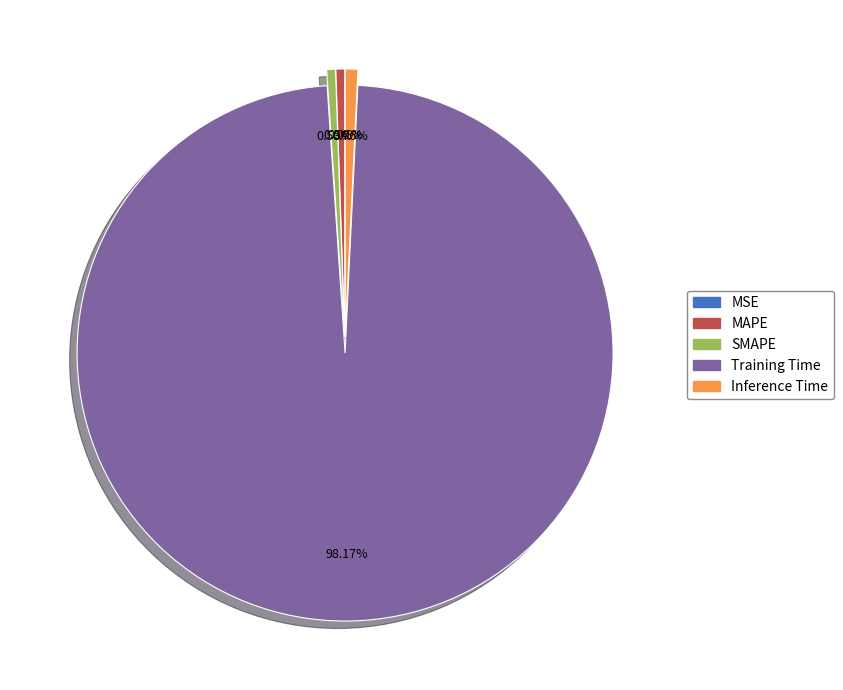

To the nearest percent, what is the difference between the largest and smallest slice percentages?

98%